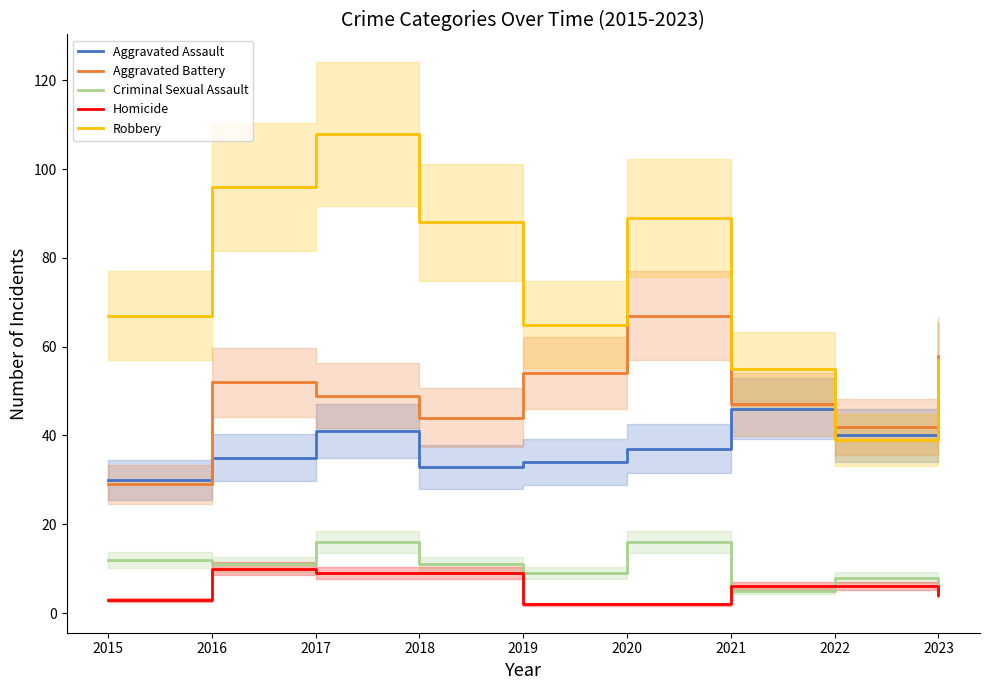

Does the chart display data point markers on the line(s)?

No